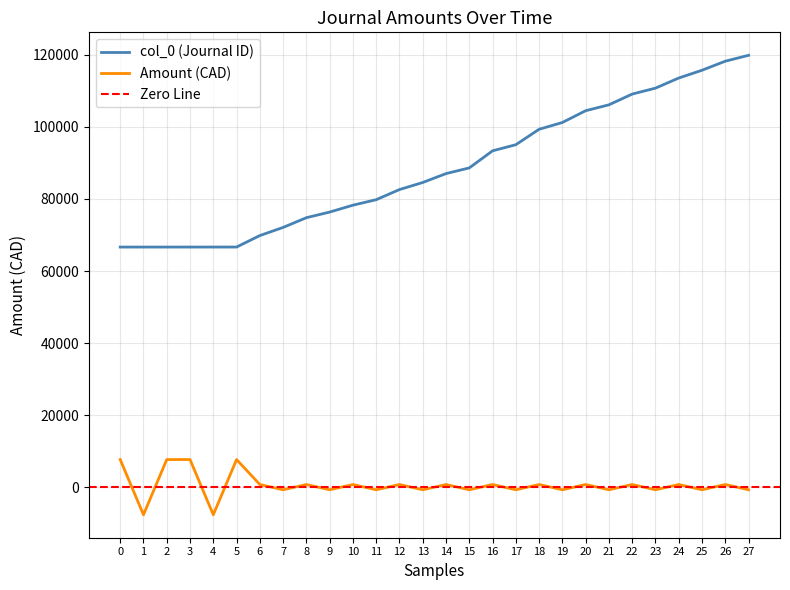

True or false: Amount (CAD) and col_0 (Journal ID) cross at least once.

False